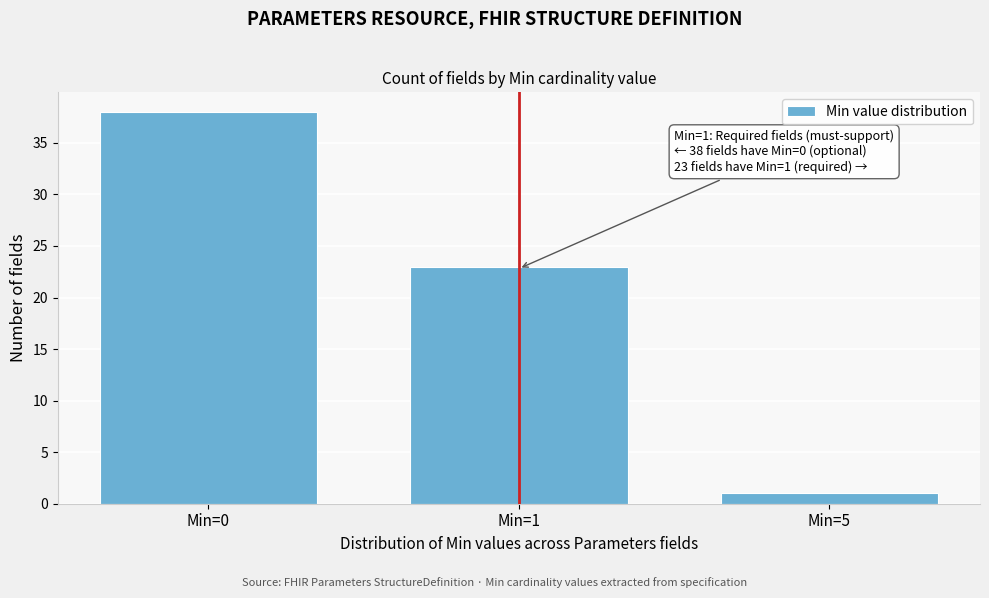

Reading left to right, transcribe all the data shown in this chart.

38	23	1